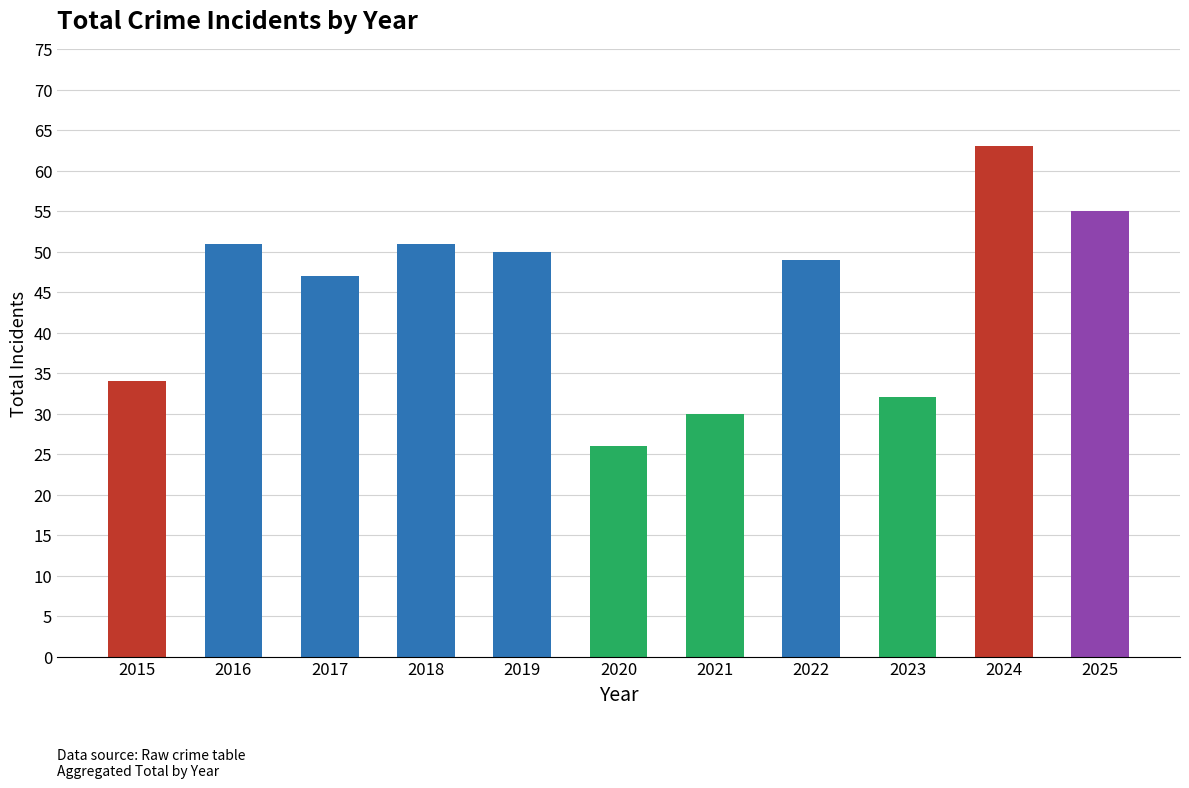

Reading right to left, extract all data points from this chart.

55	63	32	49	30	26	50	51	47	51	34